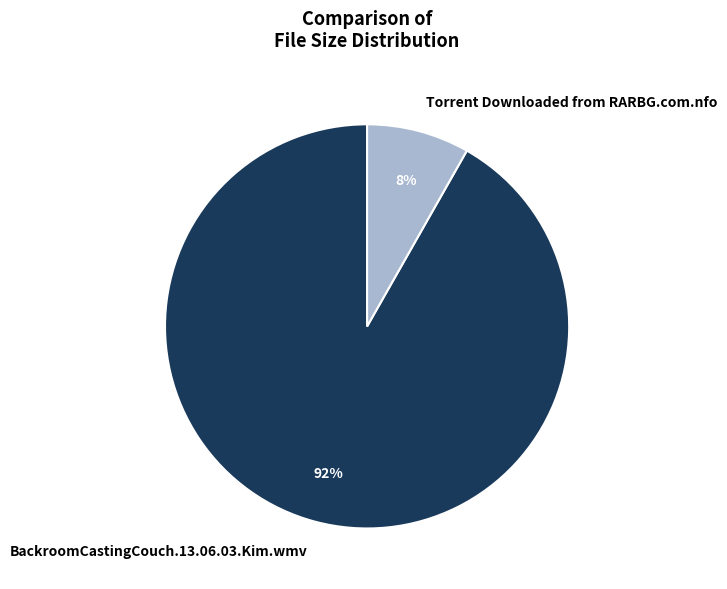

Approximately how many times larger is the value at Torrent Downloaded from RARBG.com.nfo compared to BackroomCastingCouch.13.06.03.Kim.wmv?

0.1